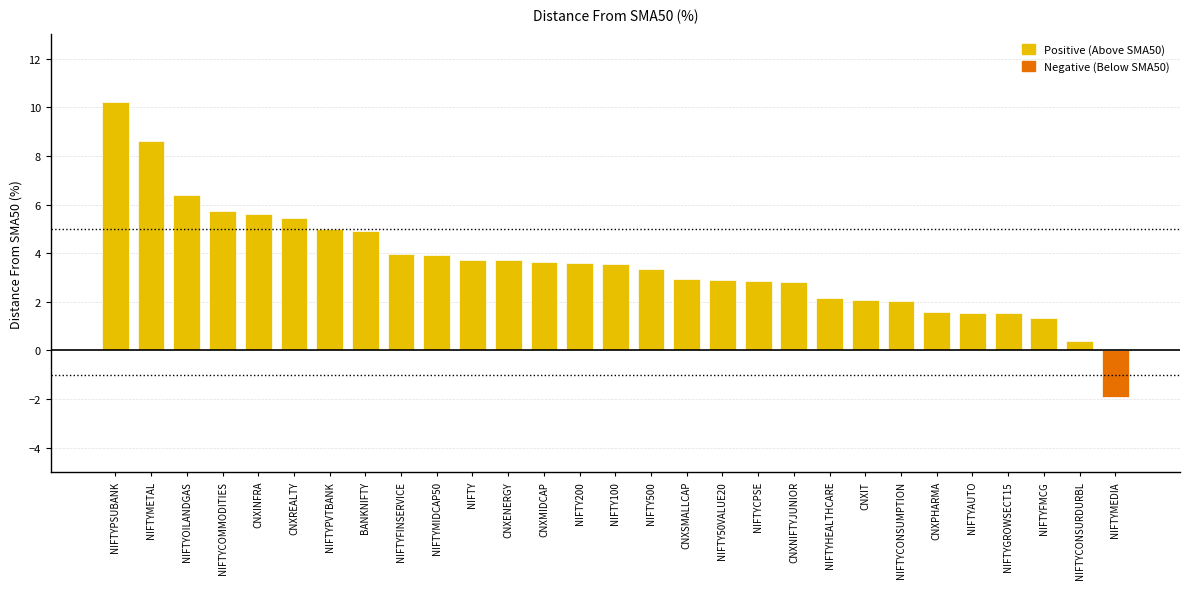

Which has a higher value, CNXSMALLCAP or NIFTYOILANDGAS?

NIFTYOILANDGAS